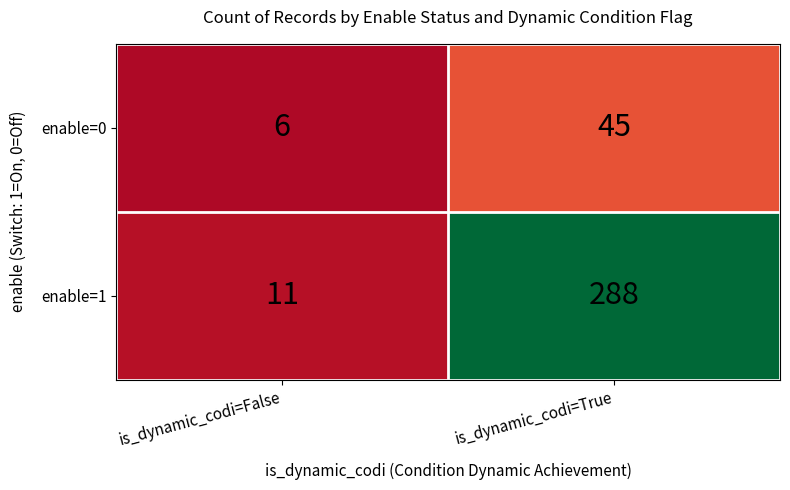

True or false: enable=1 has a value of 11 at is_dynamic_codi=False.

True